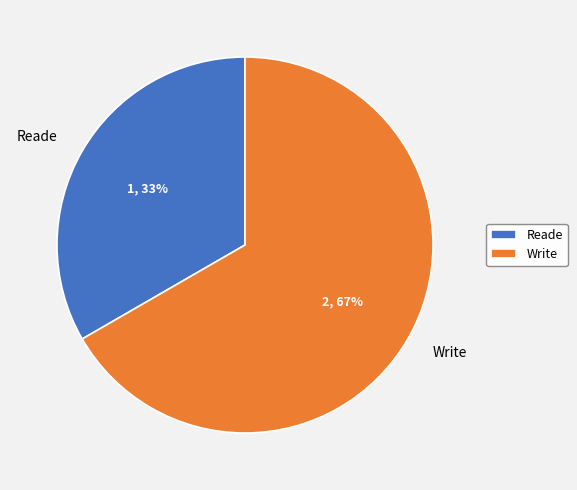

Do Reade and Write together represent more than half of the pie?

Yes